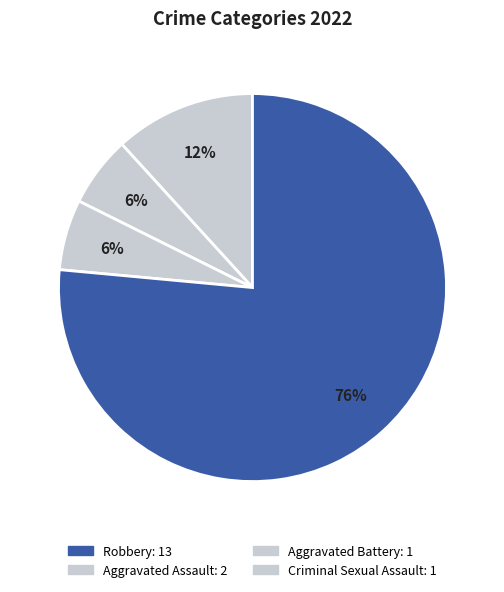

To the nearest percent, what is the difference between the largest and smallest slice percentages?

71%